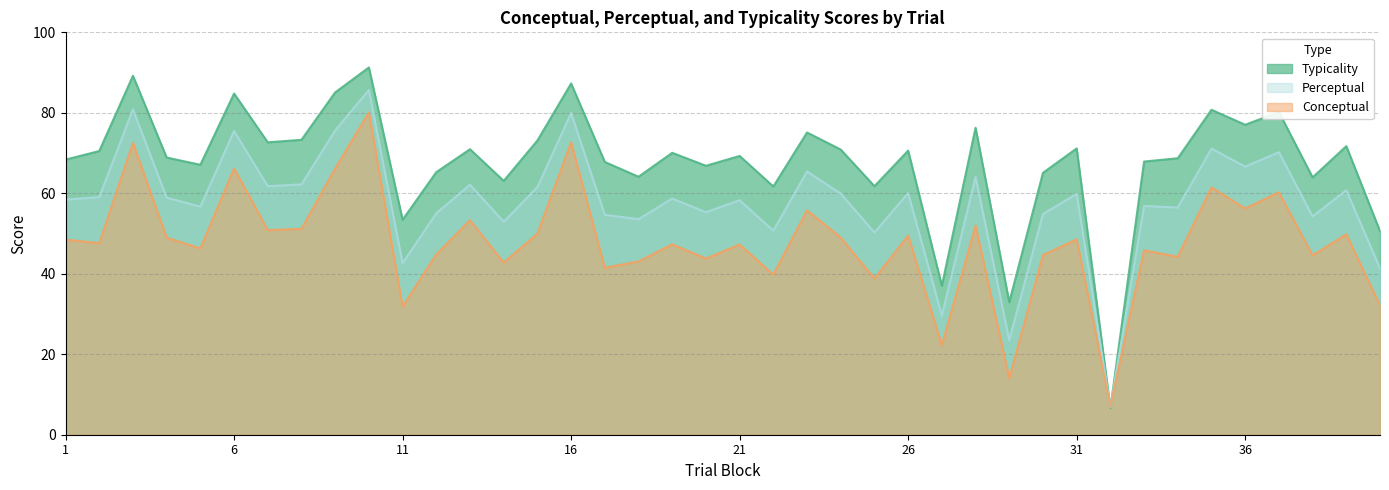

Rank the series at 1 from lowest to highest value.

Conceptual, Perceptual, Typicality